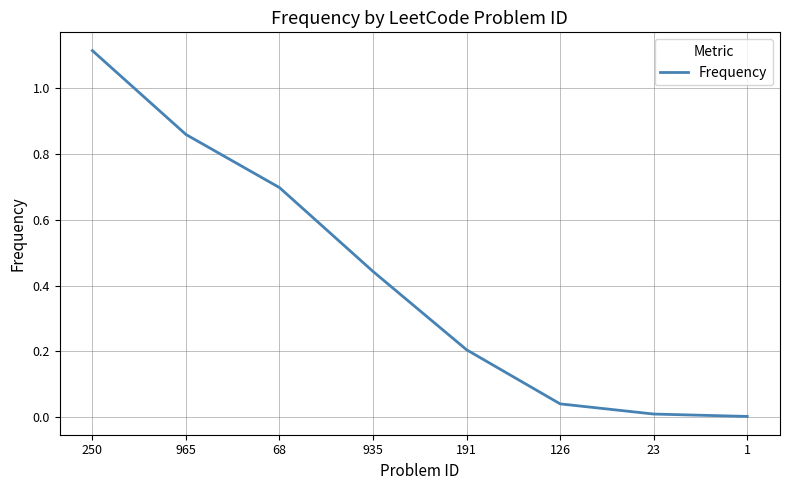

The value at 965 is 0.3. True or false?

False